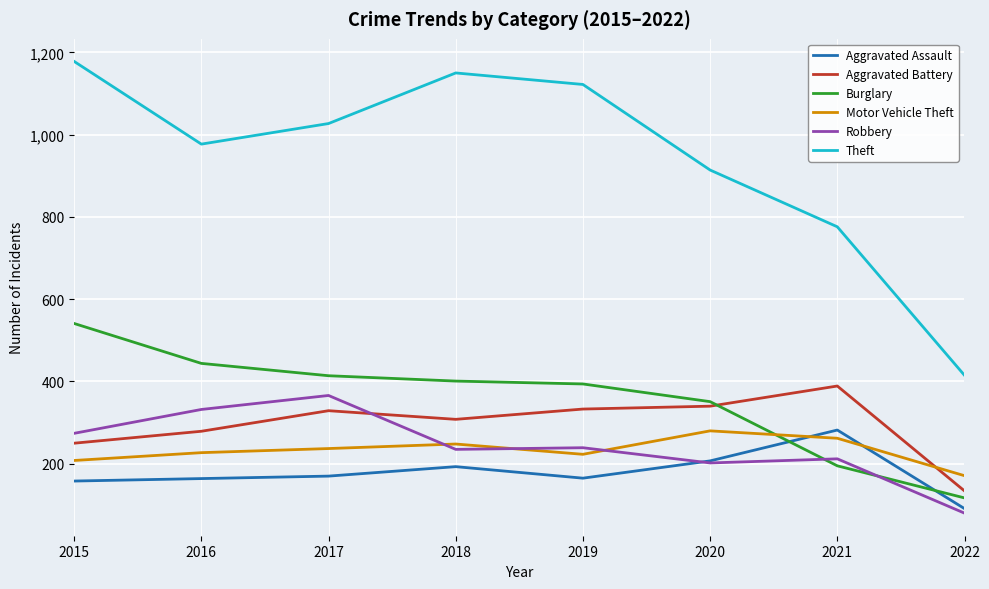

True or false: Theft and Motor Vehicle Theft cross at least once.

False